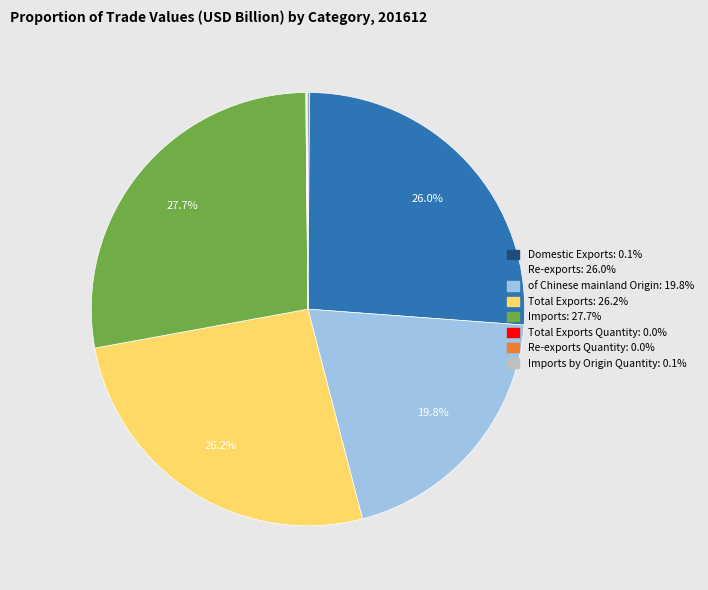

Does any single category account for the majority?

No